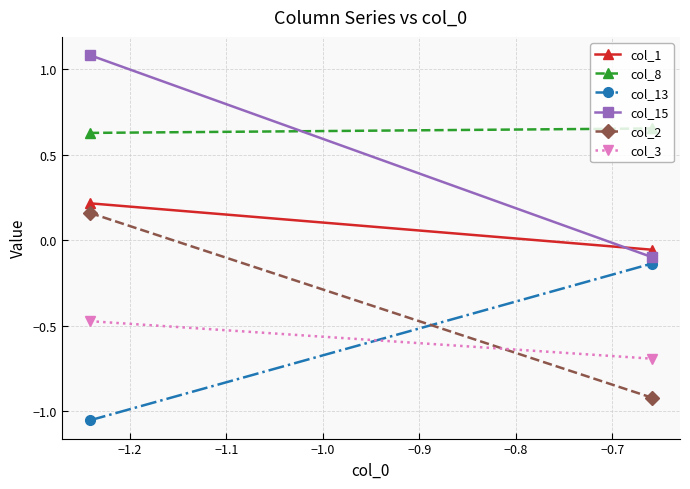

At how many categories does at least one series exceed 0?

2